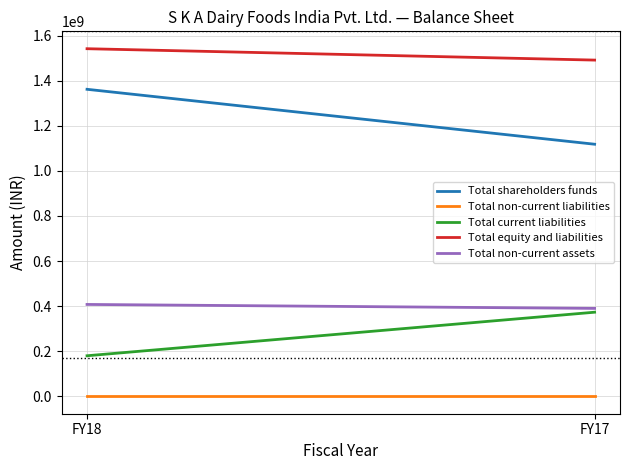

What are all the series names shown in the legend?

Total shareholders funds, Total non-current liabilities, Total current liabilities, Total equity and liabilities, Total non-current assets